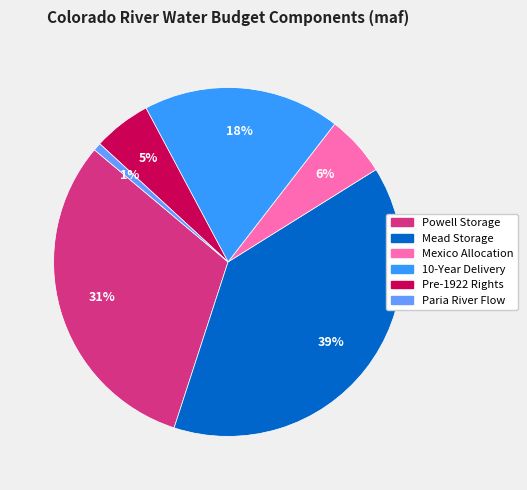

How many slices are in this pie chart?

6